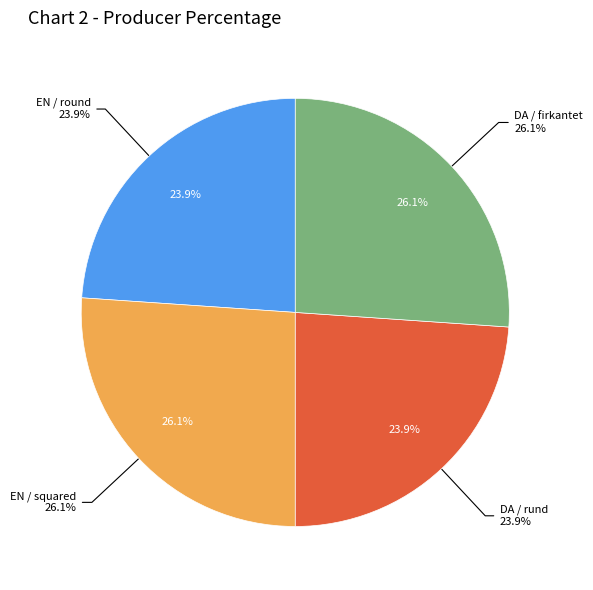

Which has a higher value, EN / round or EN / squared?

EN / squared